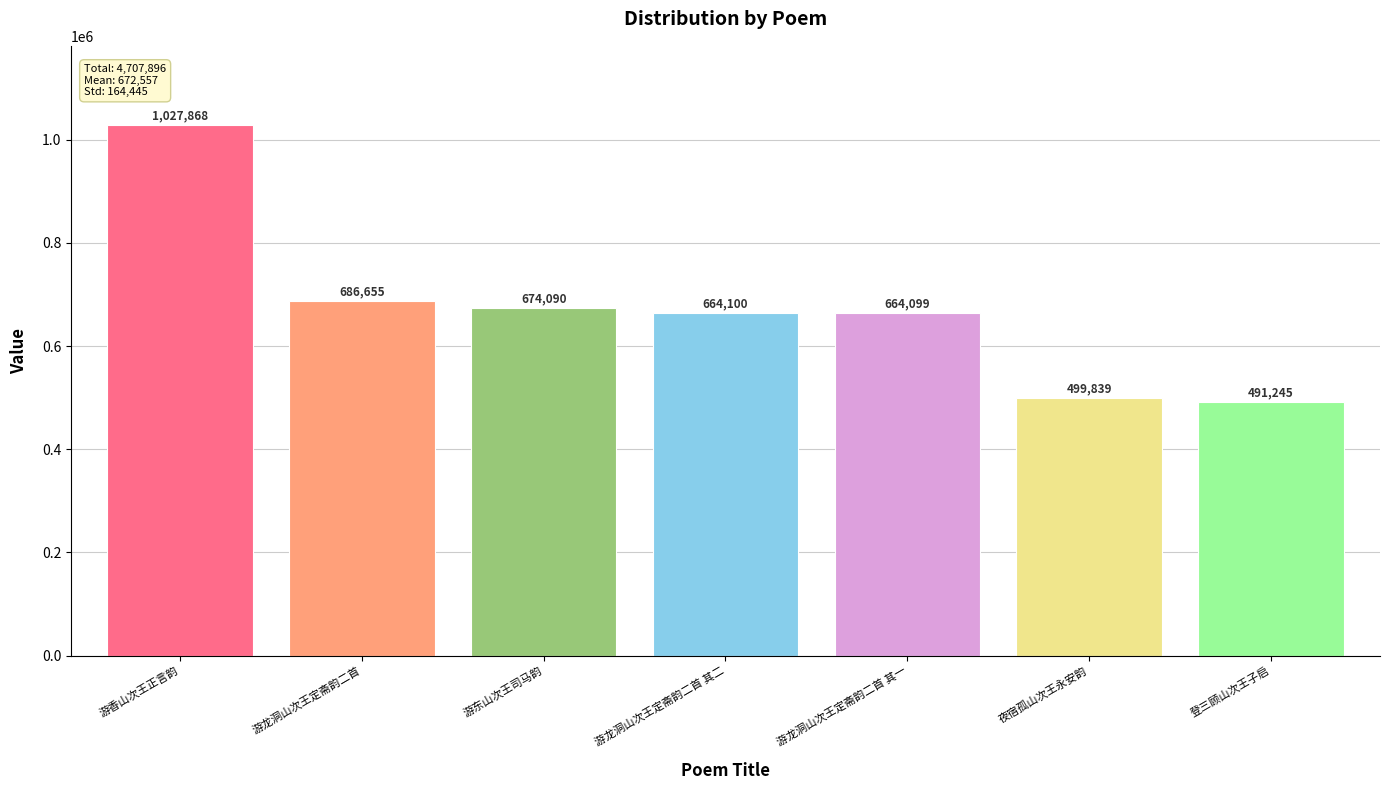

Between 夜宿孤山次王永安韵 and 游香山次王正言韵, which is larger?

游香山次王正言韵